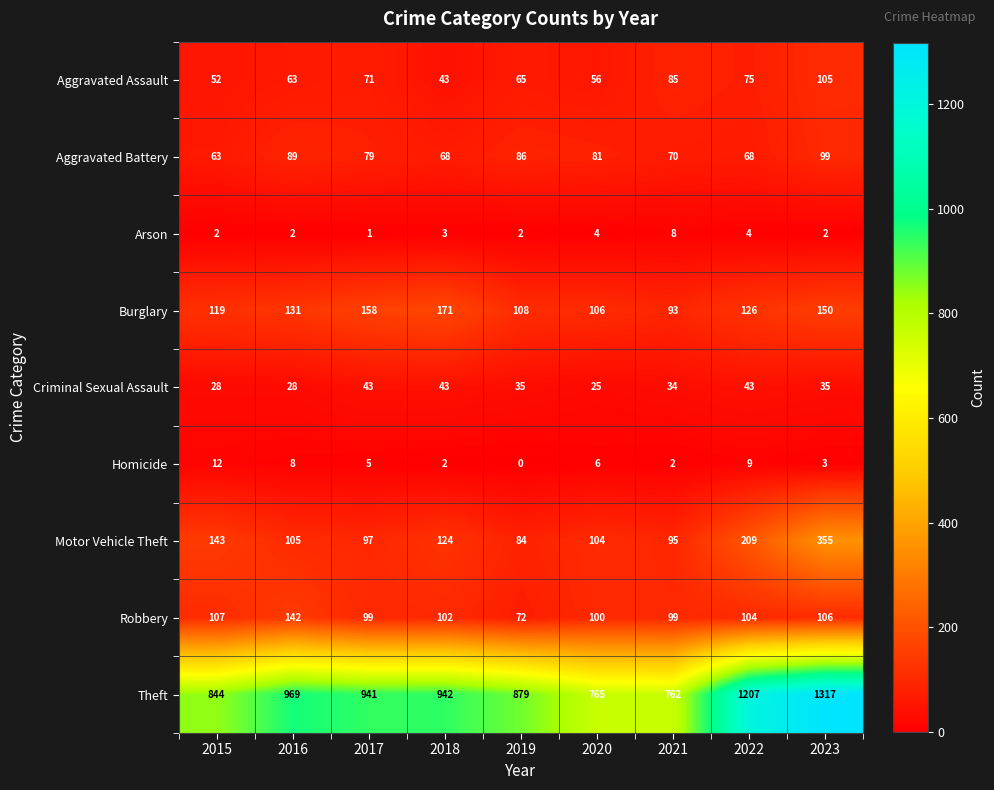

True or false: Motor Vehicle Theft has a value of 22 at 2019.

False